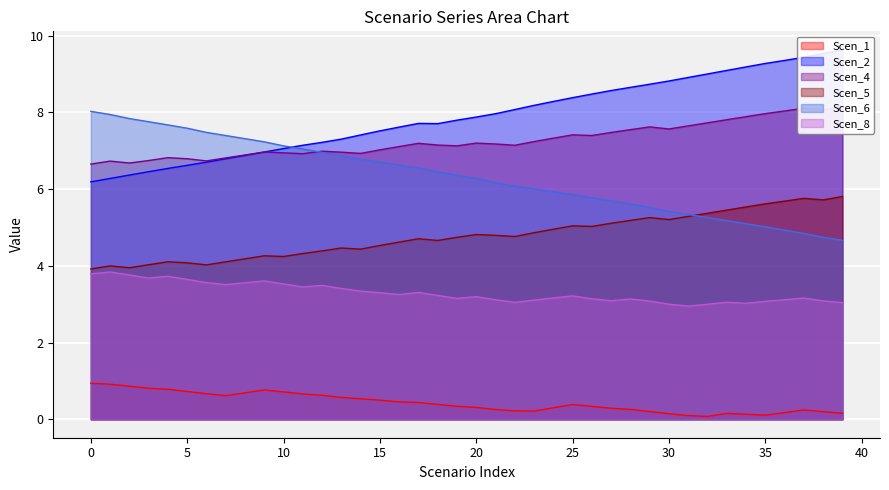

True or false: Scen_8 and Scen_6 cross at least once.

False